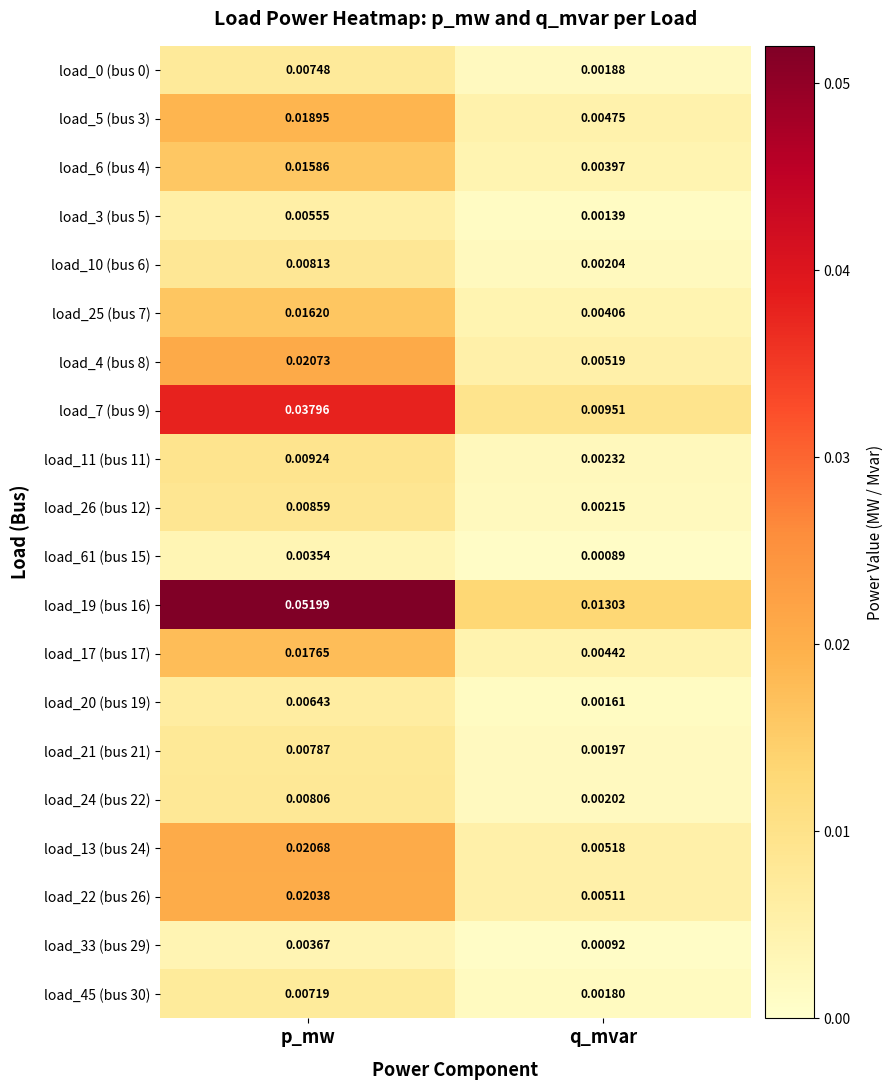

At how many categories does at least one series exceed 0?

2